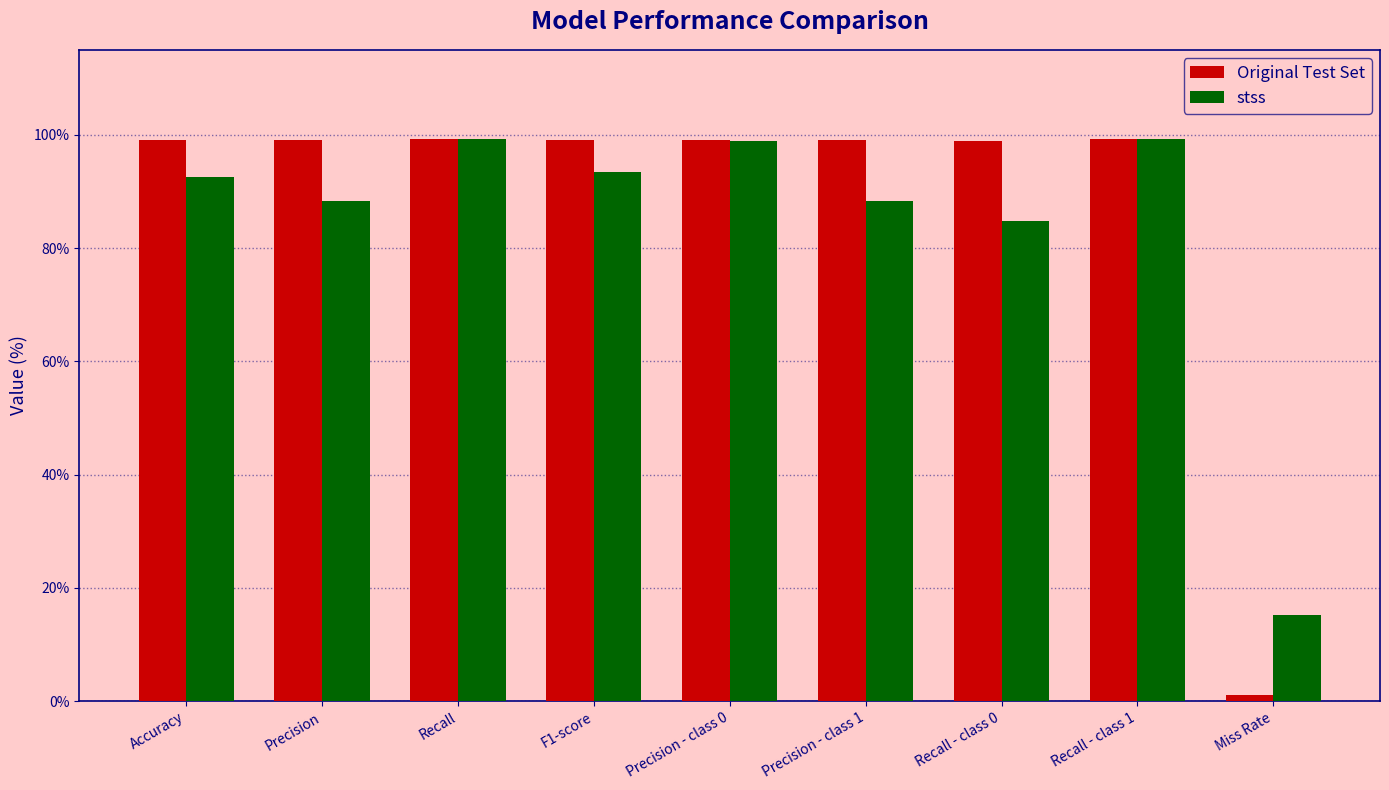

What is the difference between the highest and lowest values at F1-score?

5.7